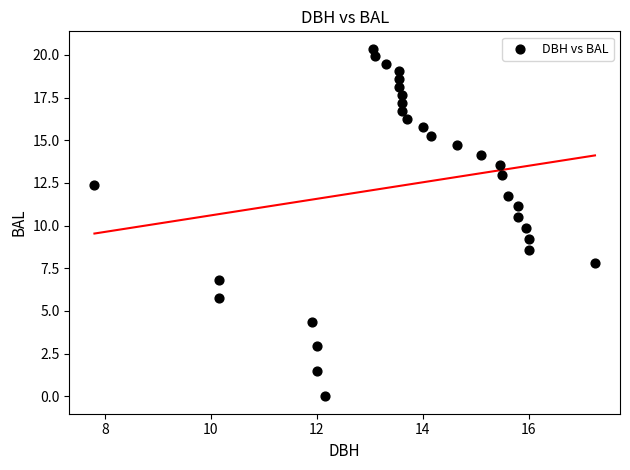

What is the range of Y values (max minus min)?

20.4